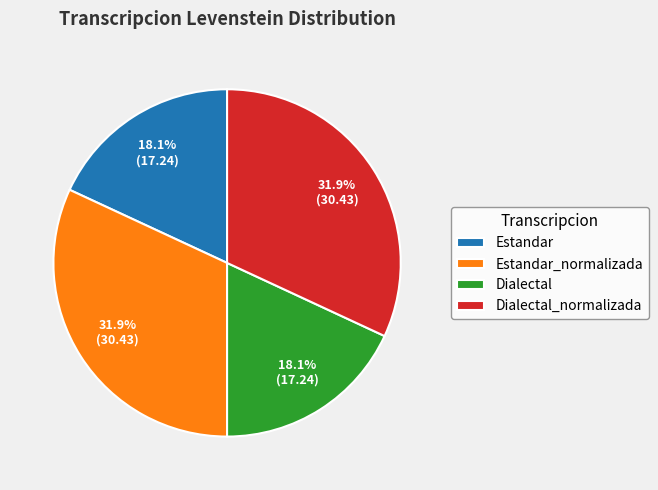

Is it true that Estandar_normalizada is 32% of the pie?

True